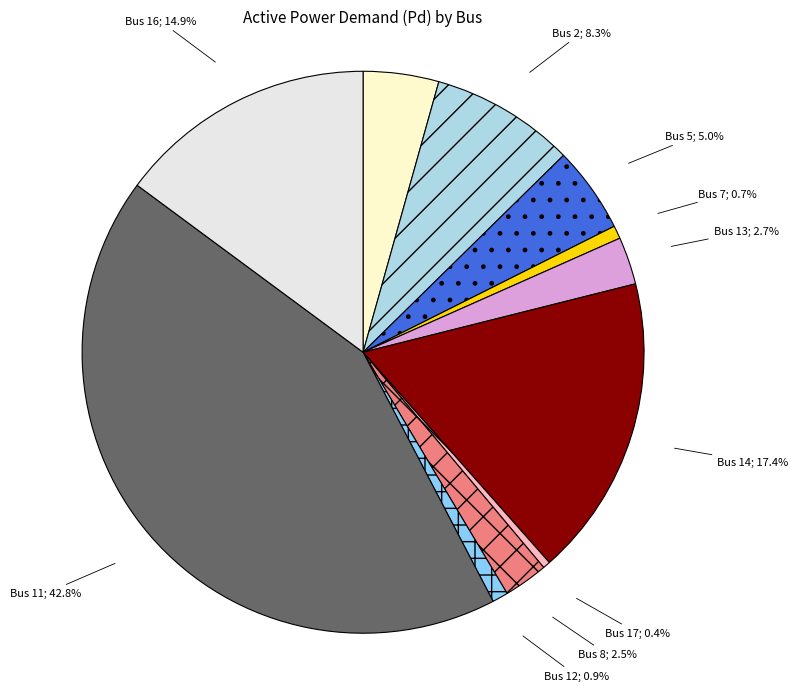

Count the number of slices in the pie.

11